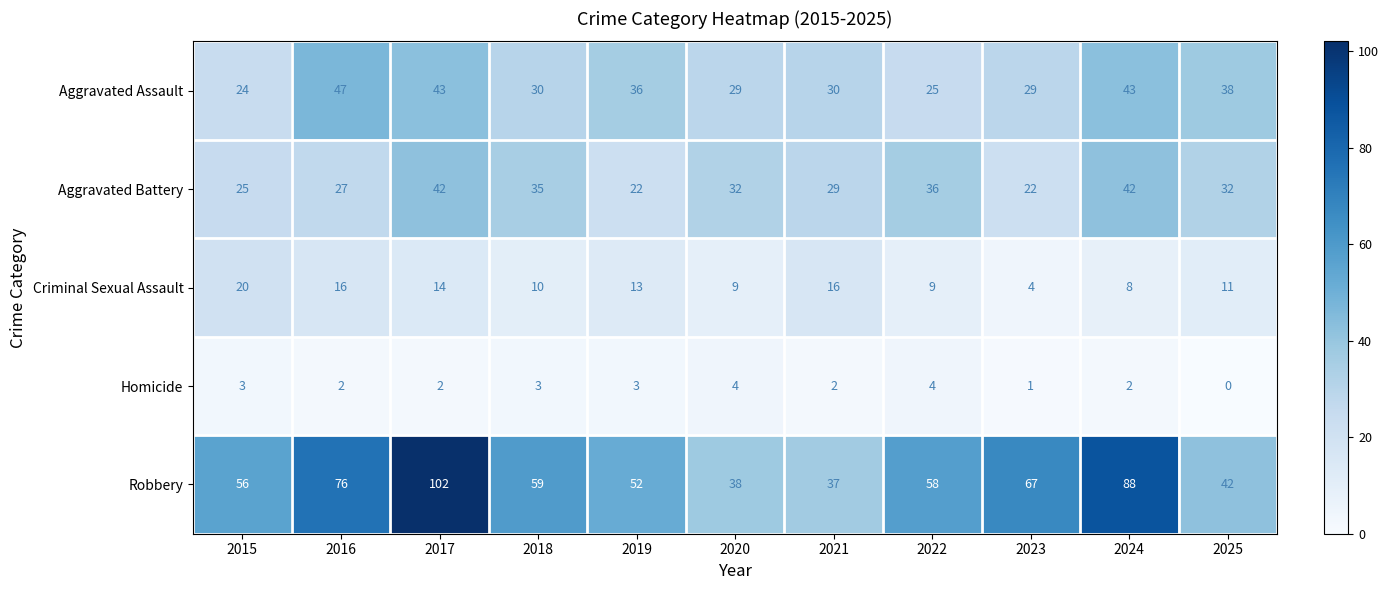

At which category is the sum across all series the highest?

2017